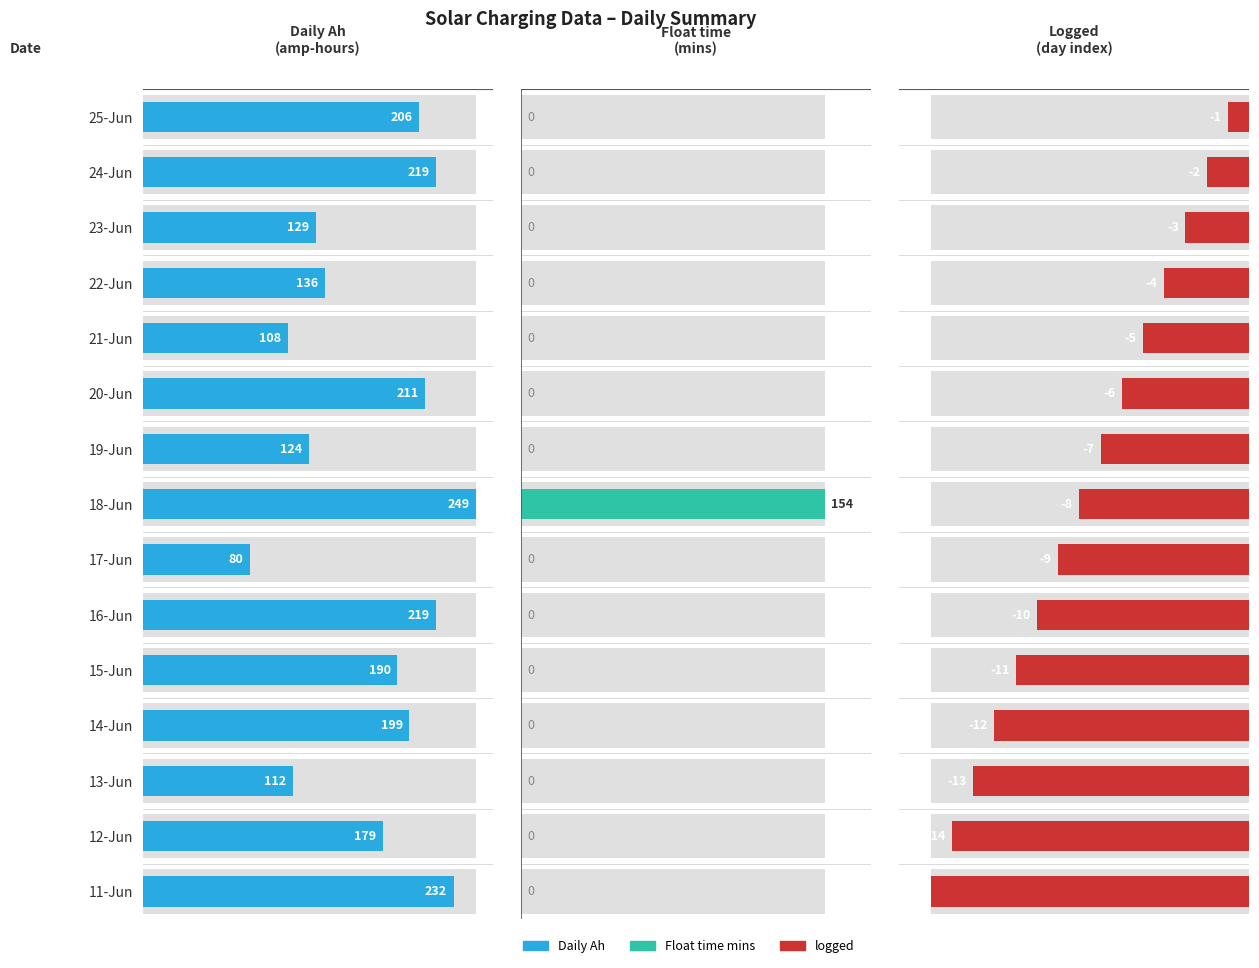

Does the chart contain stacked bars?

No